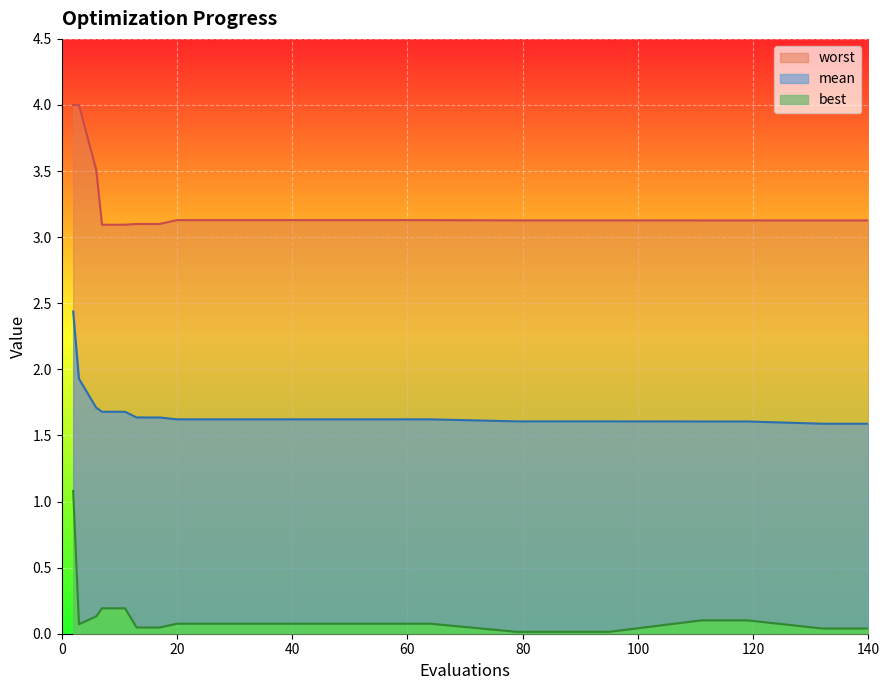

True or false: best has more than 2 interior local peaks.

False